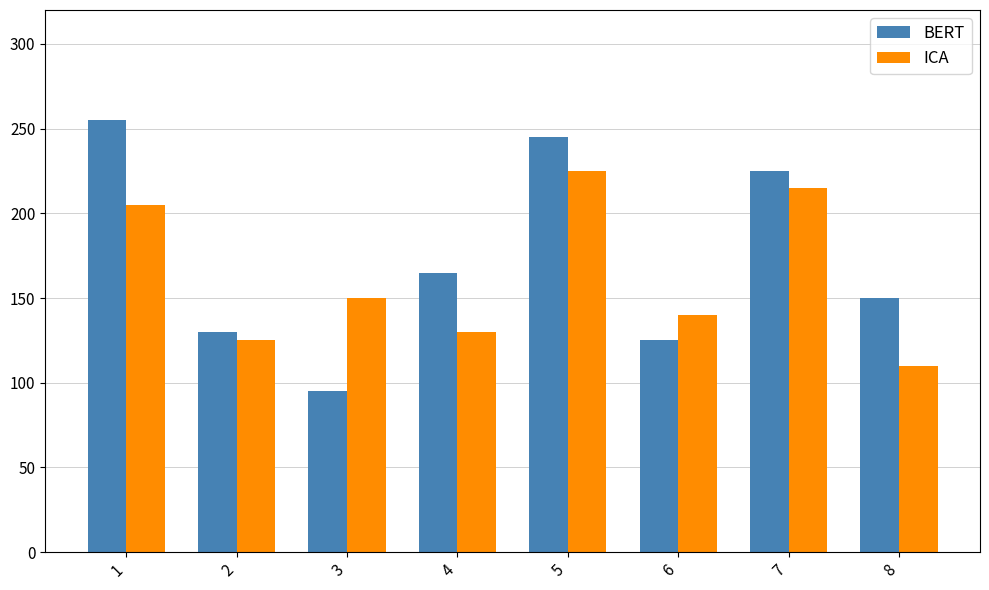

What is the value of the BERT bar at the 4th from the left?

165